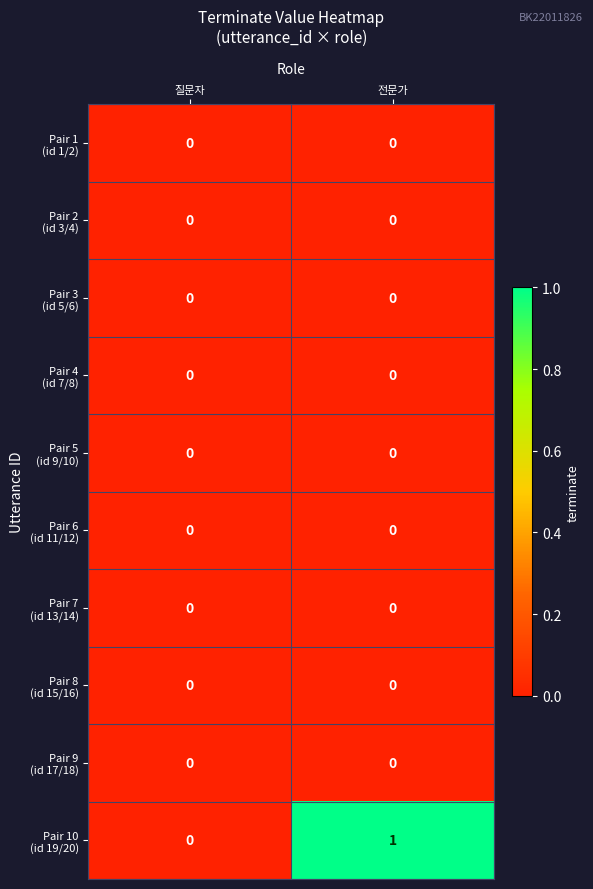

How many data points does each series have?

2